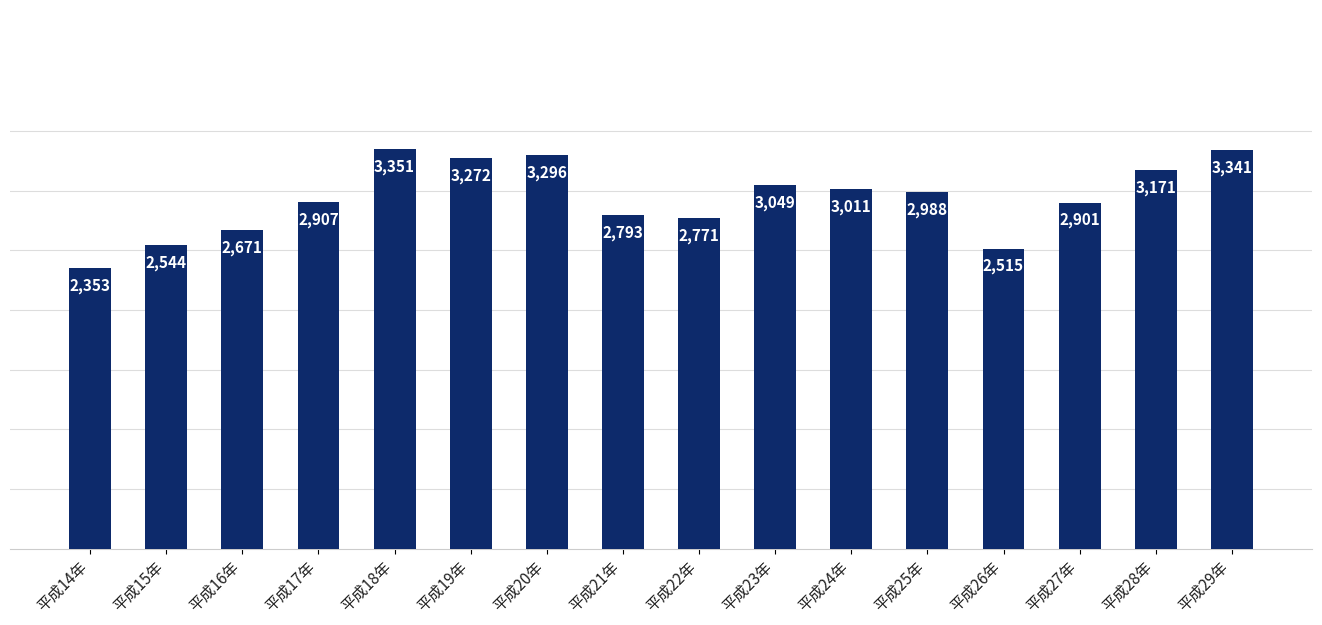

What position from the right is 平成21年?

9